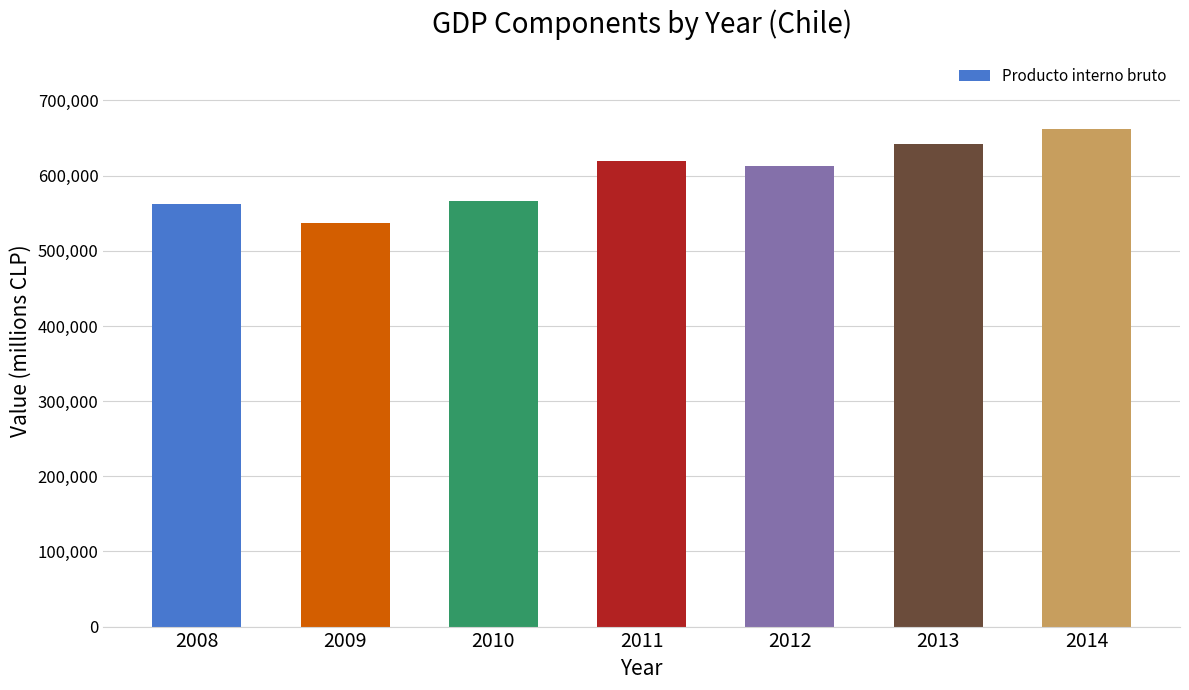

What is the approximate value at 2012, to the nearest 10?

613120